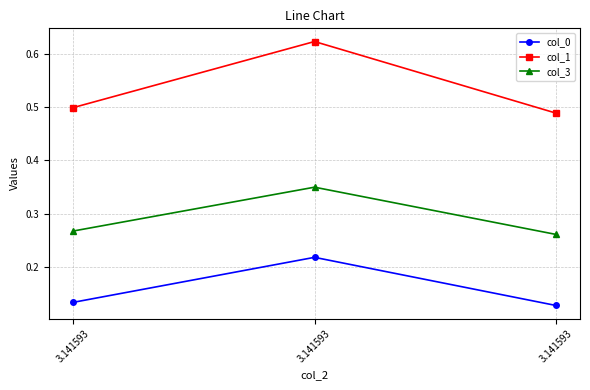

List the series in order of their overall mean, lowest first.

col_0, col_3, col_1